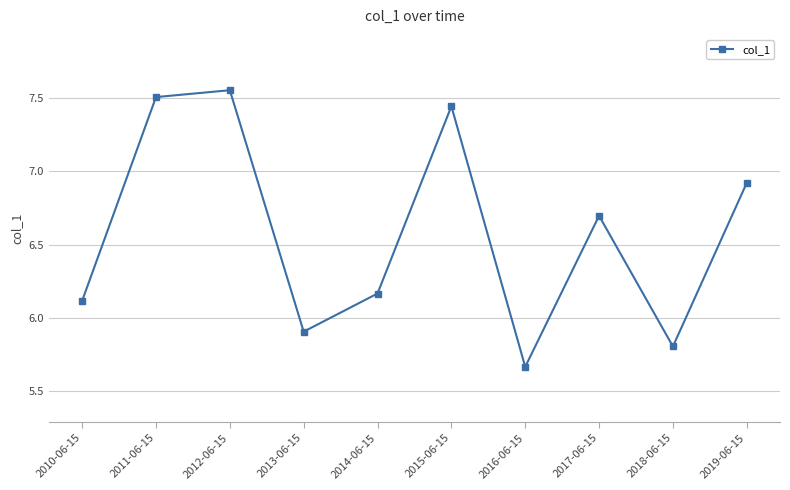

Rank the categories by value from highest to lowest.

2012-06-15, 2011-06-15, 2015-06-15, 2019-06-15, 2017-06-15, 2014-06-15, 2010-06-15, 2013-06-15, 2018-06-15, 2016-06-15